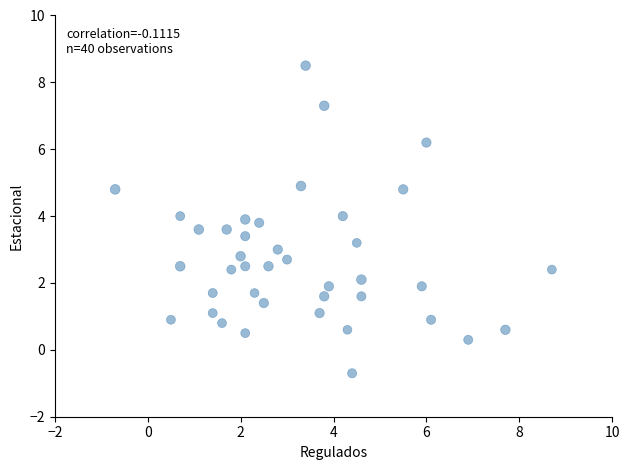

What is the range of Y values (max minus min)?

9.2